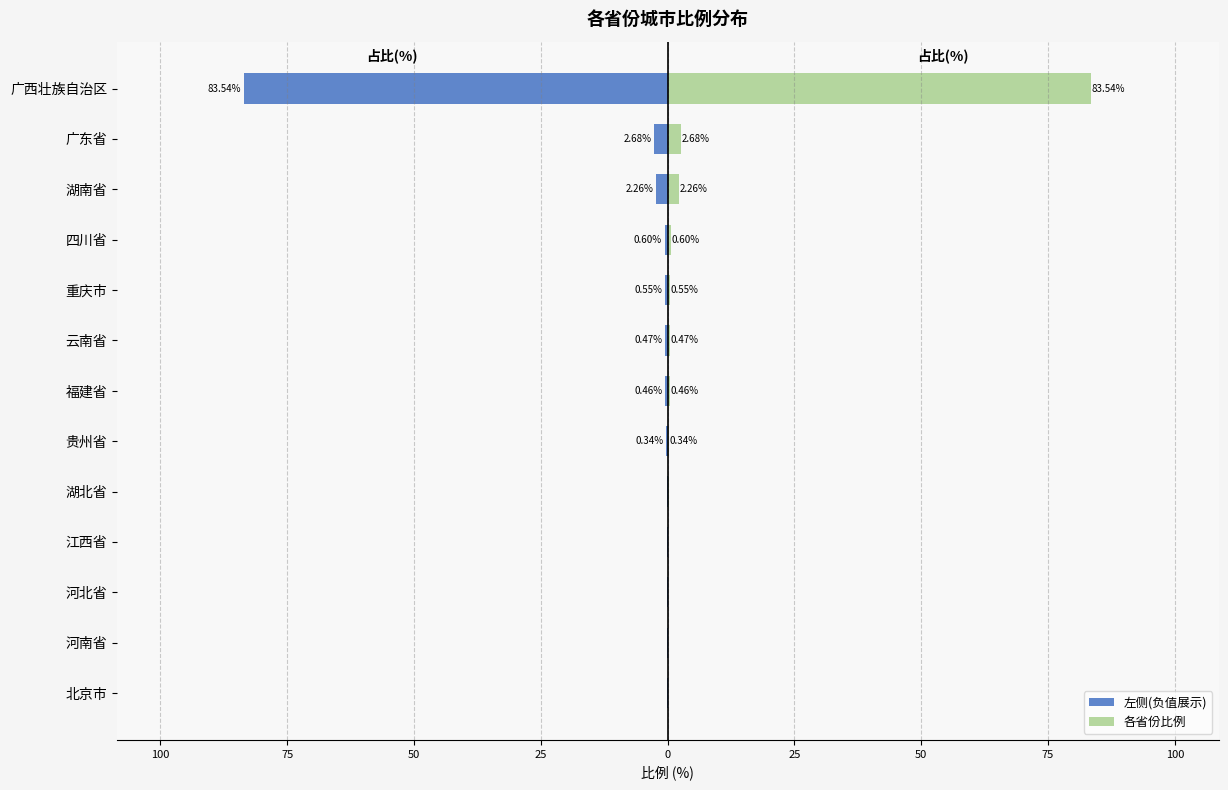

Rank the series by their average value, from highest to lowest.

各省份比例, 左侧(负值展示)